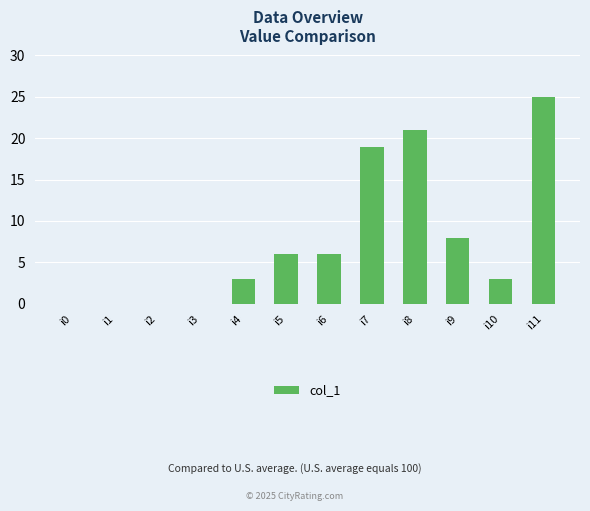

What is the sum of all values?

91